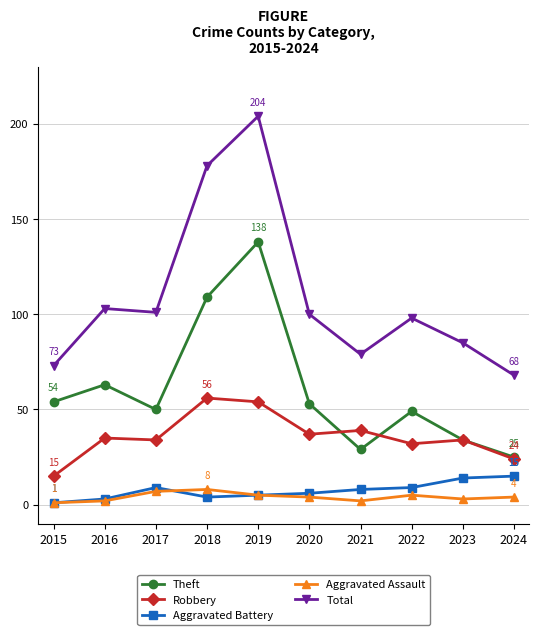

True or false: Robbery and Aggravated Battery cross at least once.

False